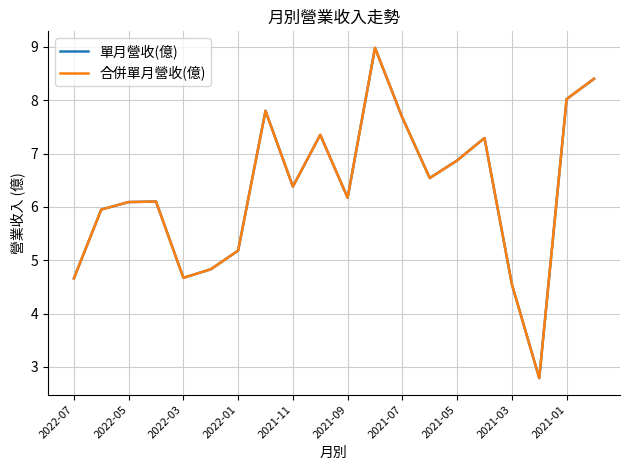

What is the greatest value displayed?

9.0